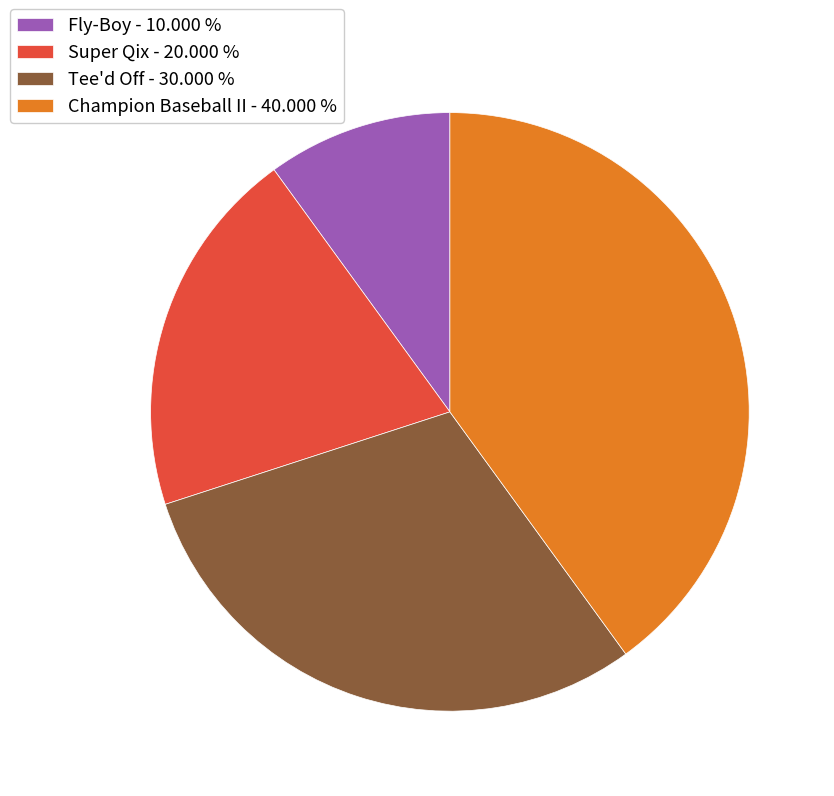

Does any single category account for the majority?

No